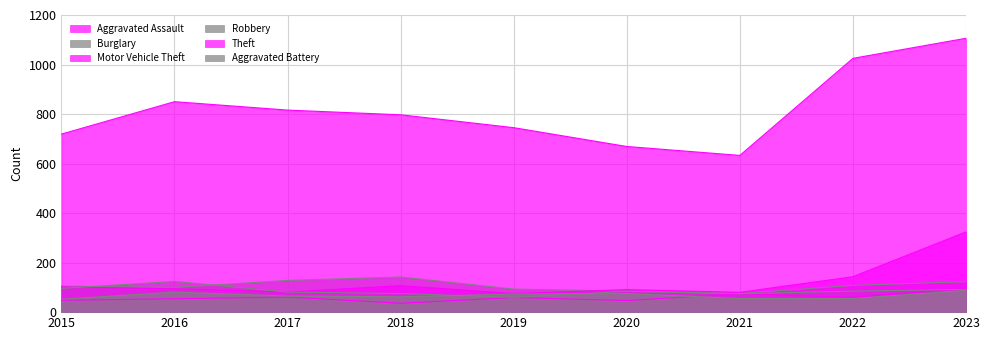

Does the chart display data point markers on the line(s)?

No